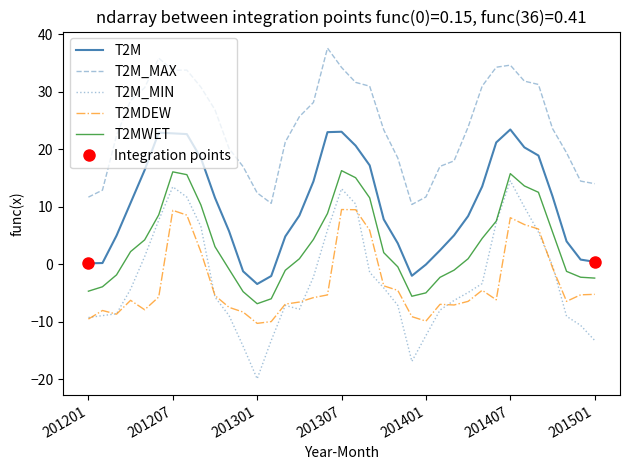

Is it true that T2MWET equals 15.8 at 201407?

True